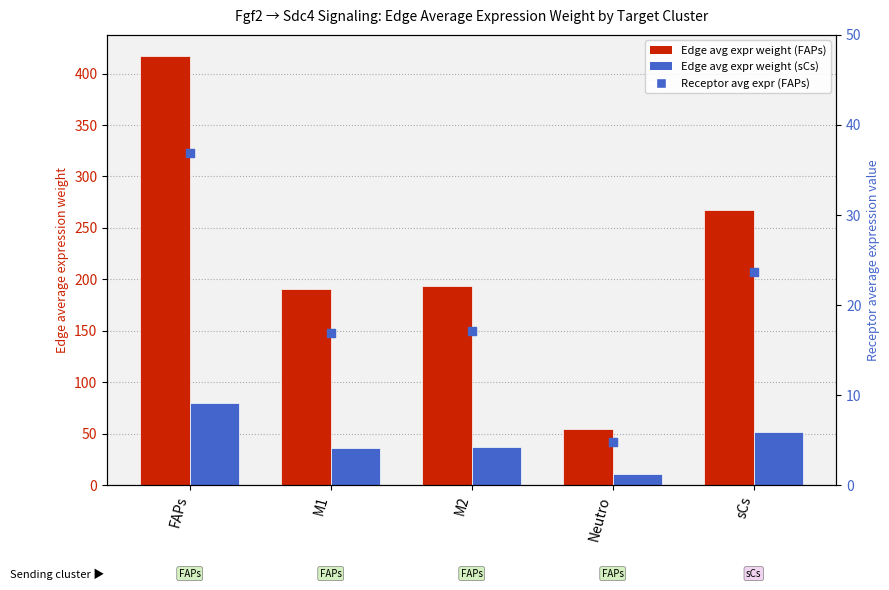

Which series has the widest spread of Y values?

Edge avg expr weight (FAPs)